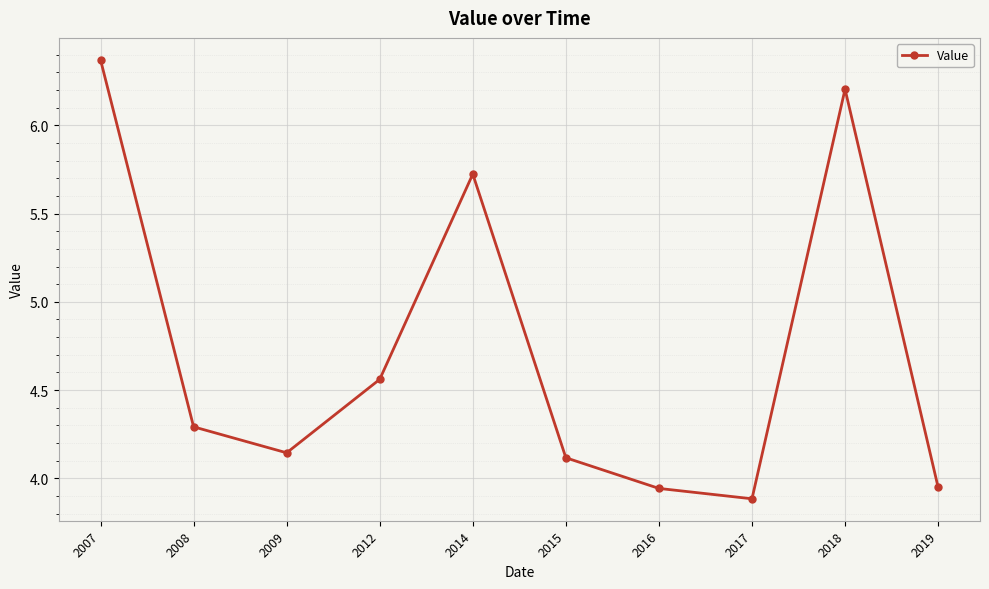

Which category has the lowest value across all series?

2017